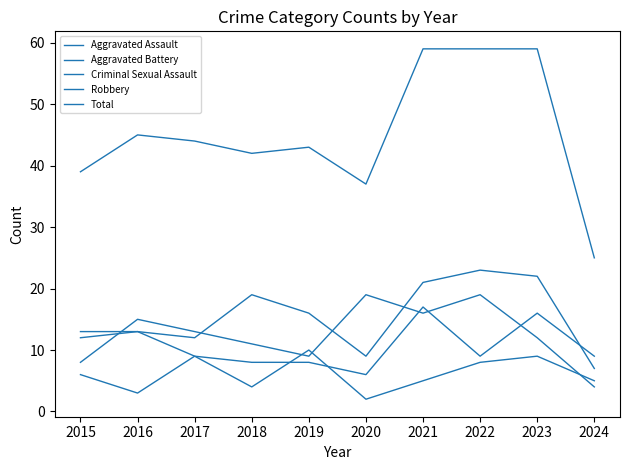

What is the difference between the maximum and second lowest values in the Total series?

22